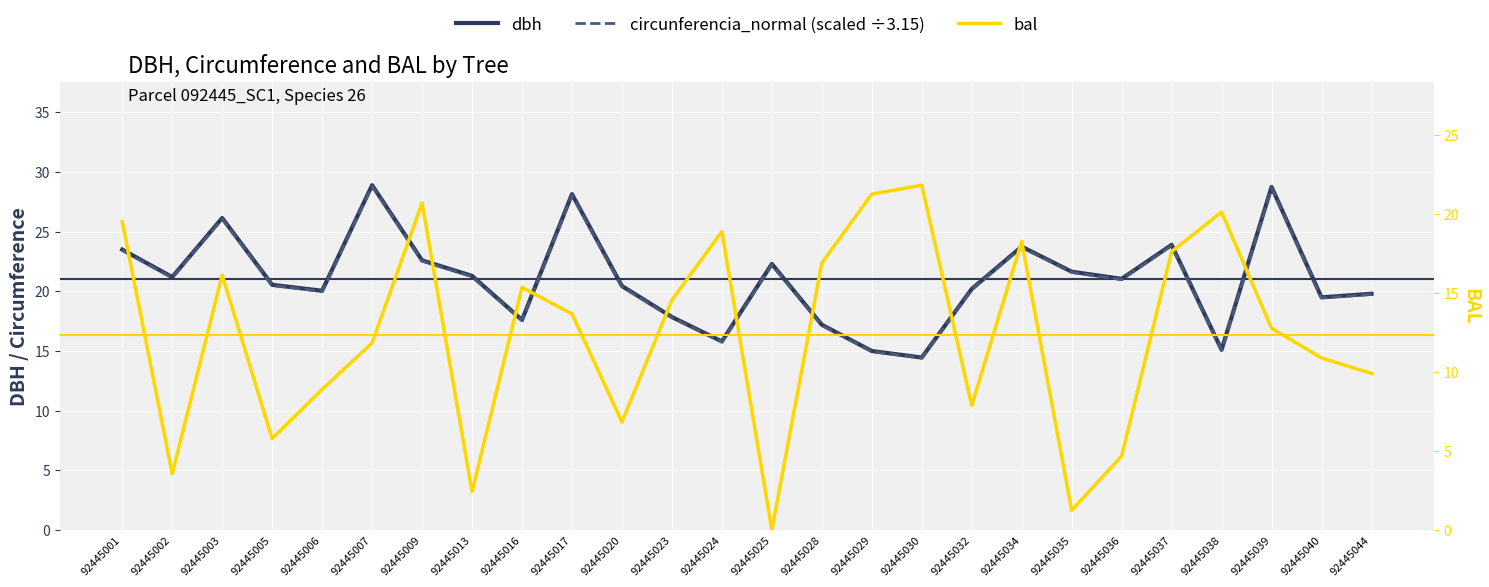

Where does the circunferencia_normal (scaled) series first go above 20?

92445001